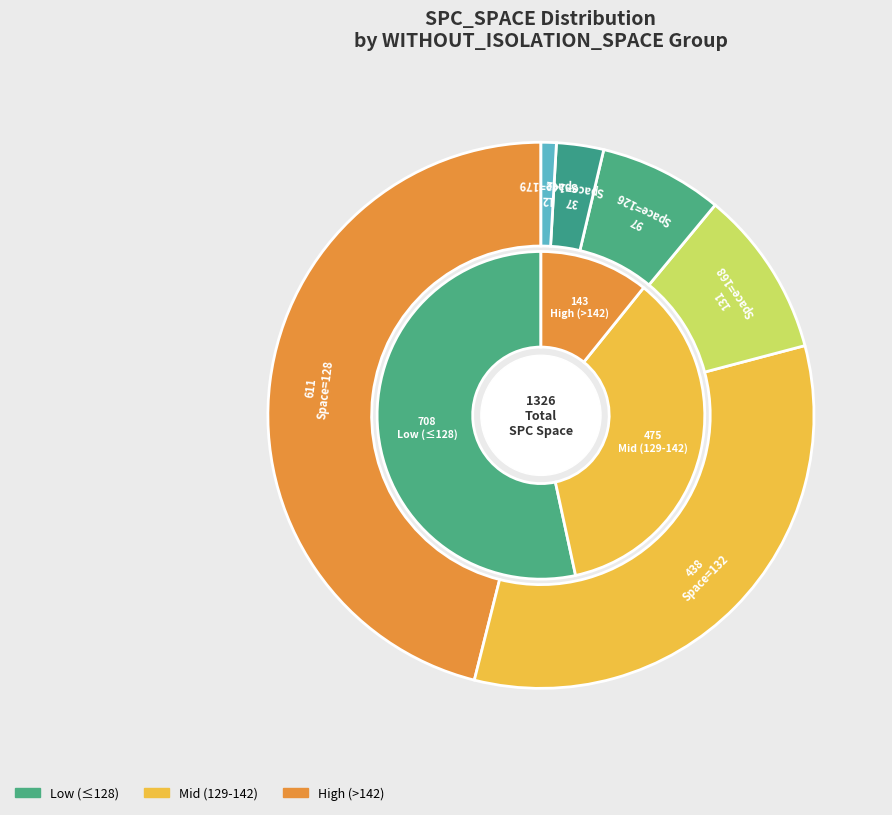

Does any single category account for the majority?

No